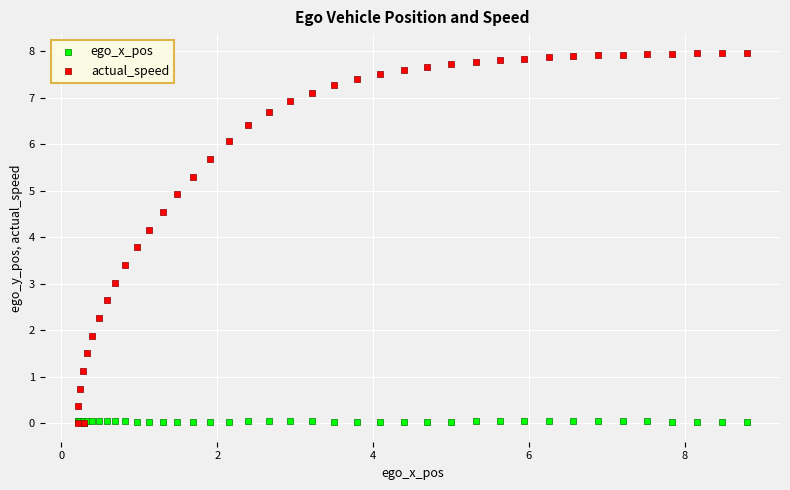

Which series reaches the maximum Y coordinate?

actual_speed